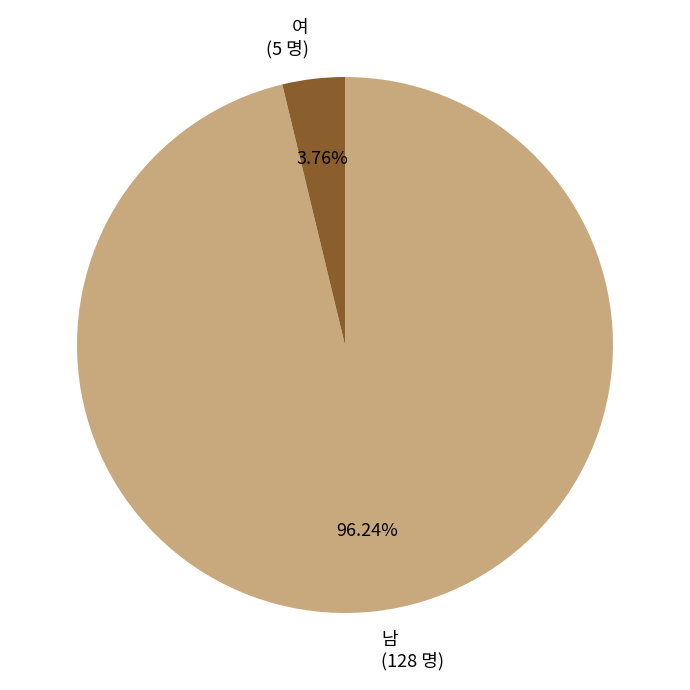

How many segments does this pie chart have?

2